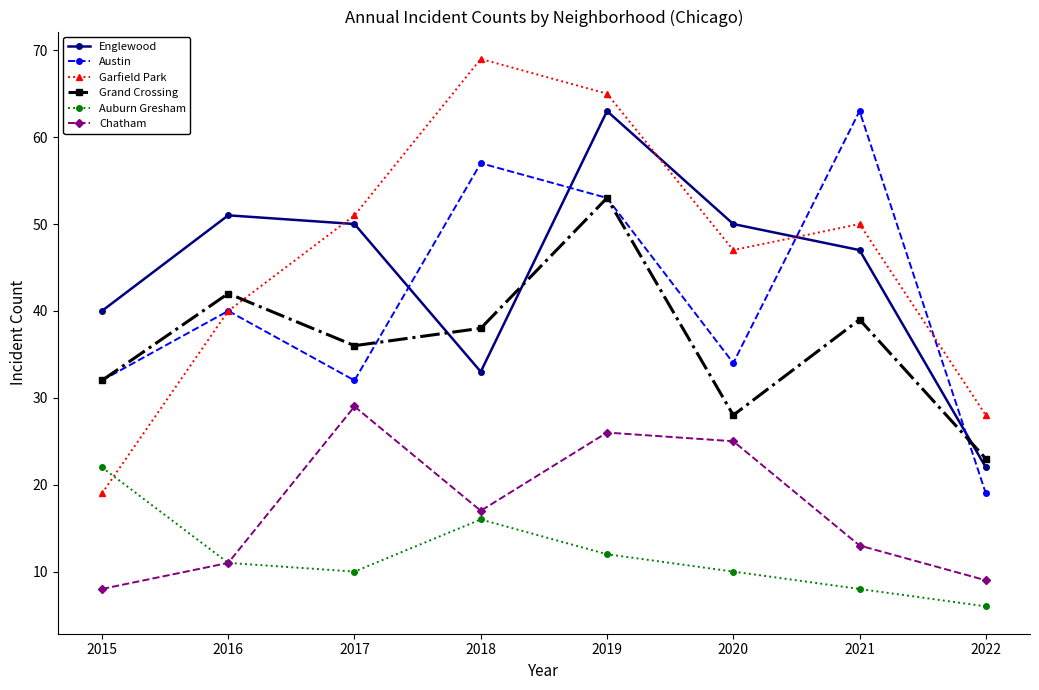

Between 2016 and 2019, which series saw the biggest shift?

Garfield Park